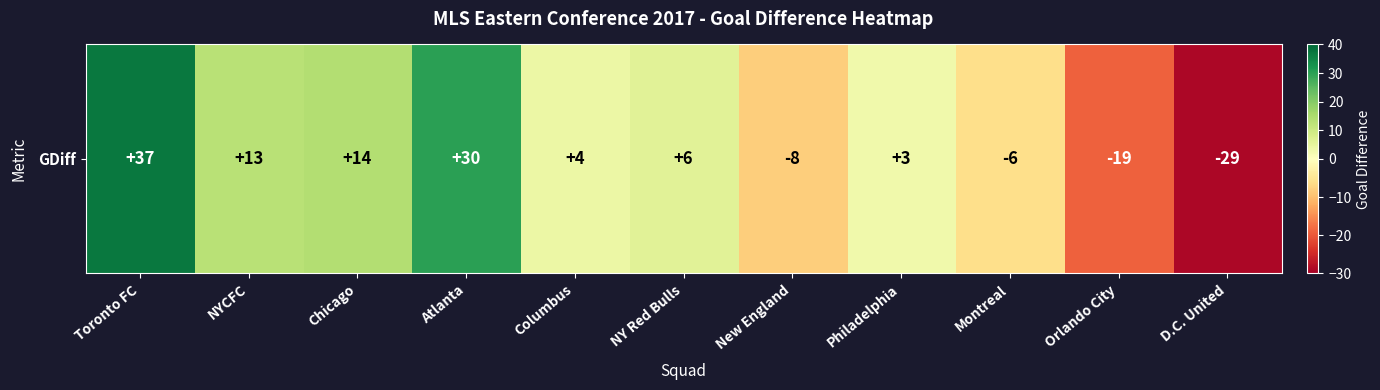

List the labels in order of value, smallest first.

D.C. United, Orlando City, New England, Montreal, Philadelphia, Columbus, NY Red Bulls, NYCFC, Chicago, Atlanta, Toronto FC